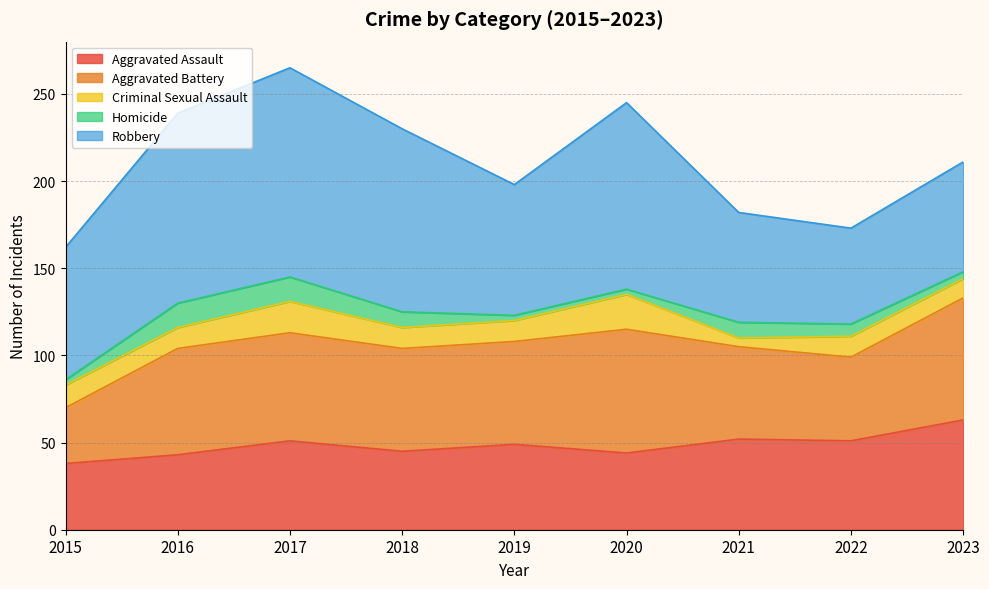

What is the value of the Aggravated Assault point at the 3rd from the left?

51